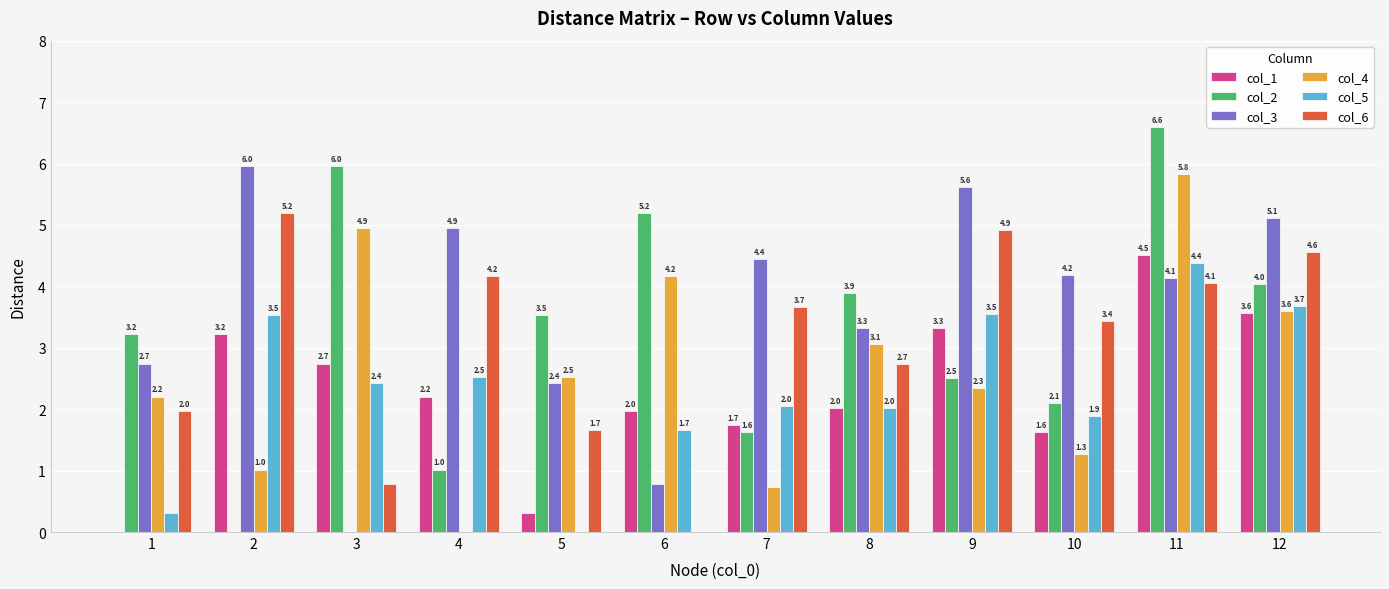

True or false: col_5 has a value of 1.7 at 6.

True